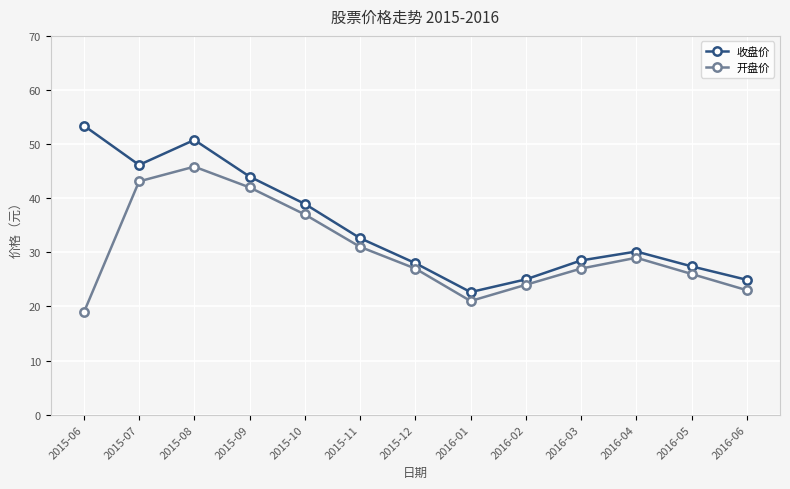

What is the greatest value displayed?

53.4